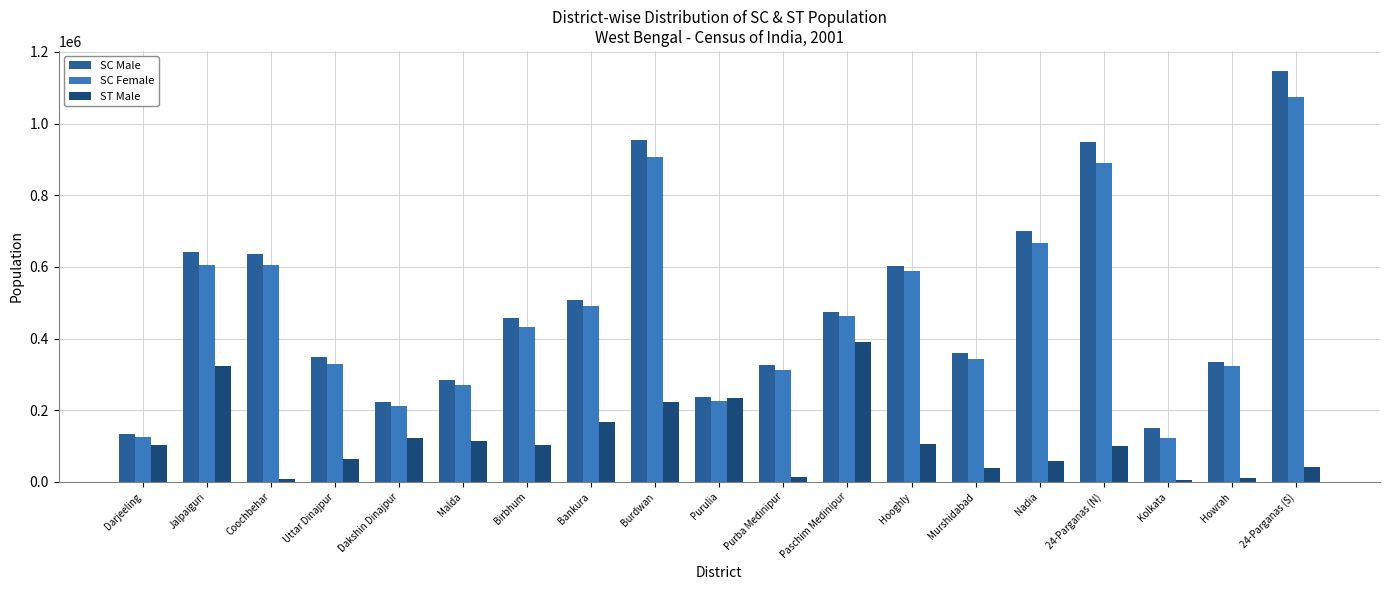

What is the sum of all SC Male values?

9469659